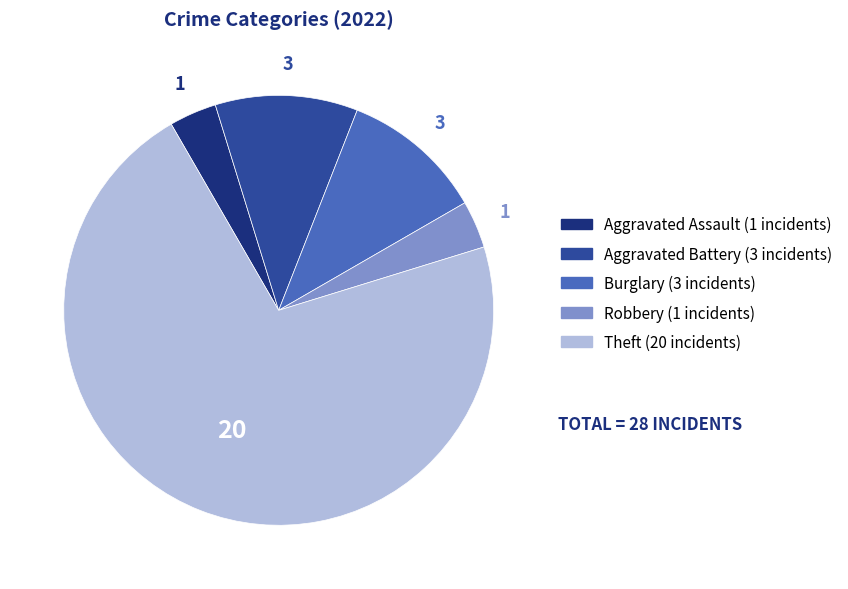

Does any single category account for the majority?

Yes